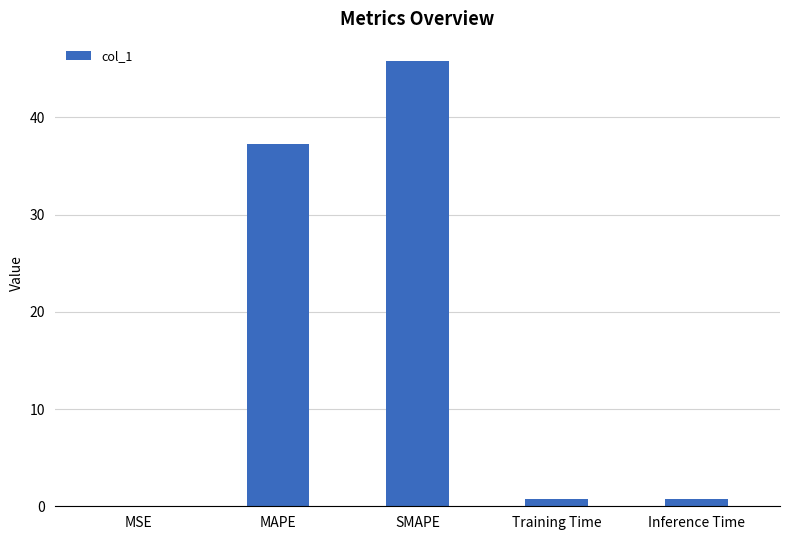

What is the maximum value shown in the chart?

45.8